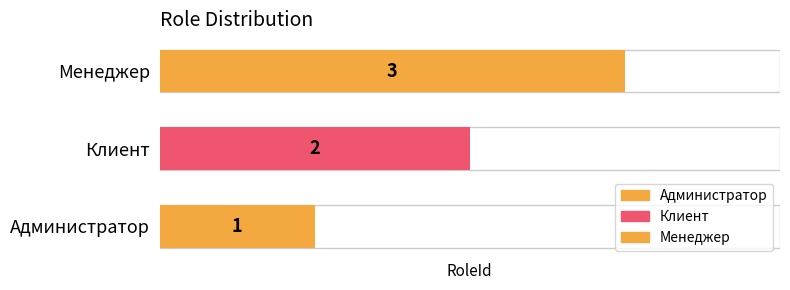

True or false: the data shows 1 at Администратор.

True